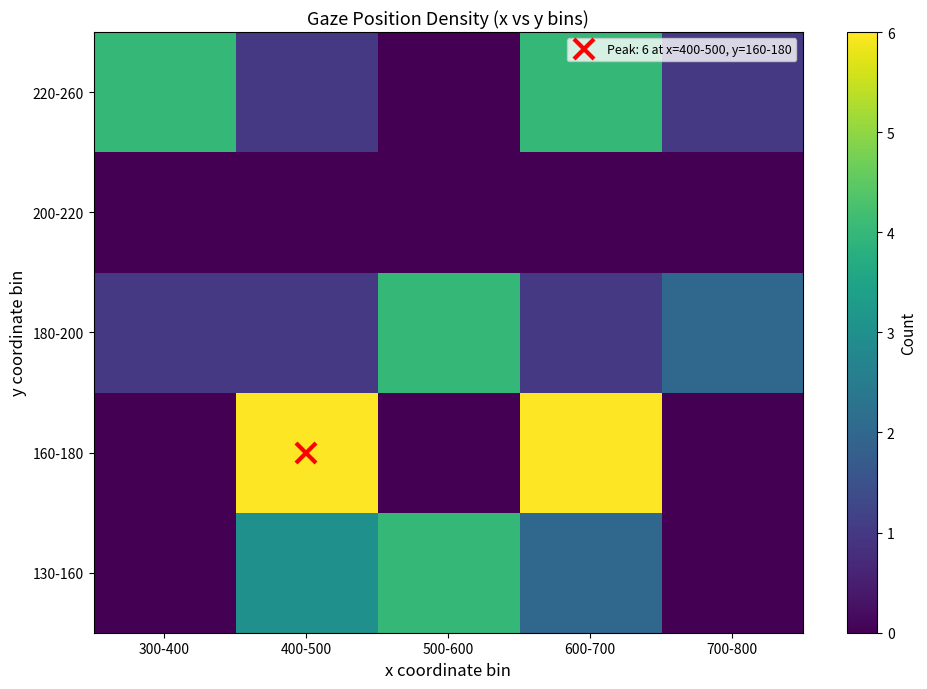

At which category is the sum across all series the highest?

600-700